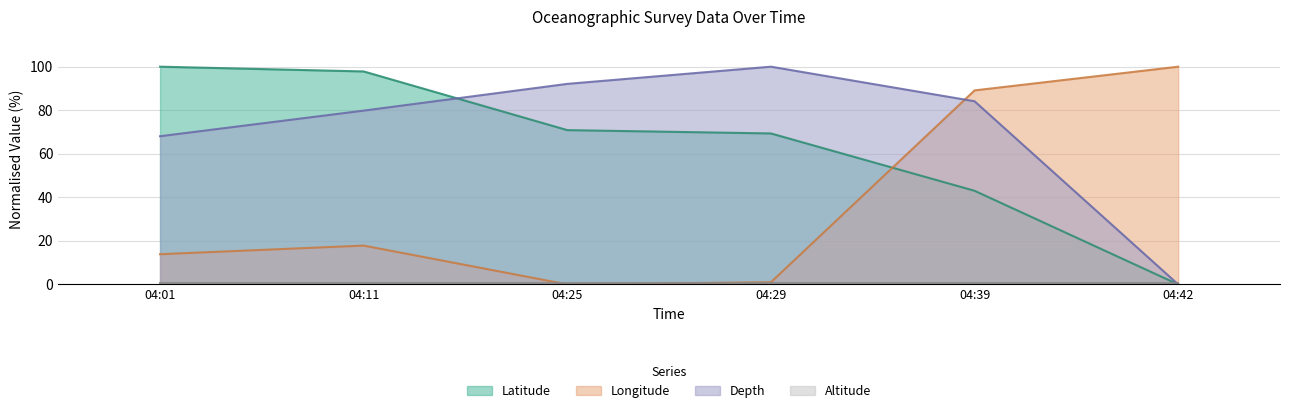

What is the difference between the Latitude values at 04:29 and 04:42?

69.3